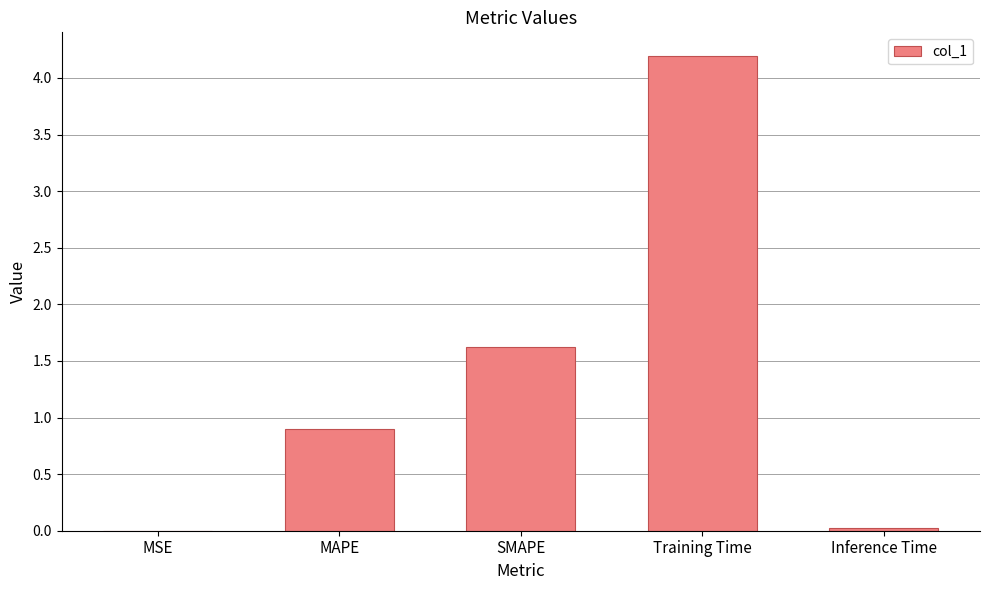

Is it true that the value at SMAPE is 0.9?

False